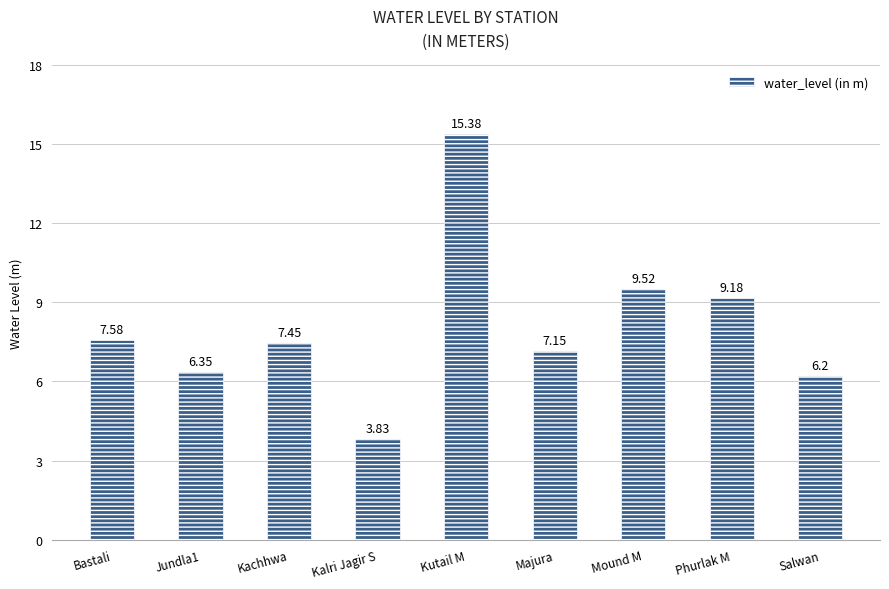

Which has a higher value, Phurlak M or Mound M?

Mound M